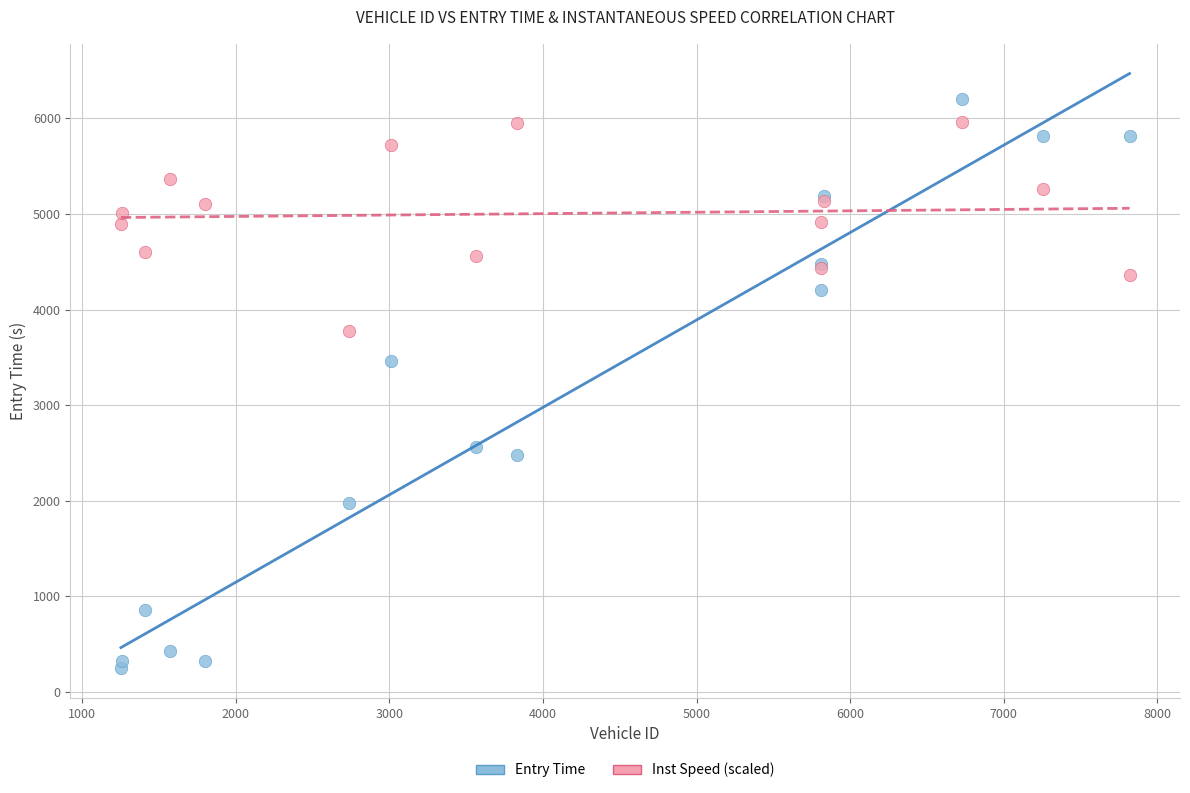

Which series has the largest Y range (max minus min)?

Entry Time